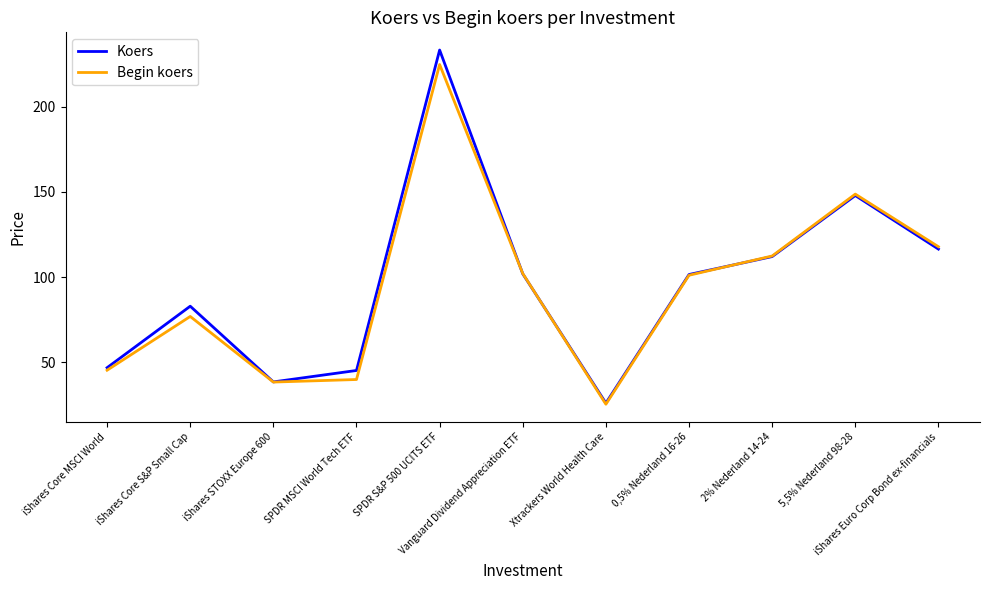

What is the lowest value of the Begin koers series?

25.2